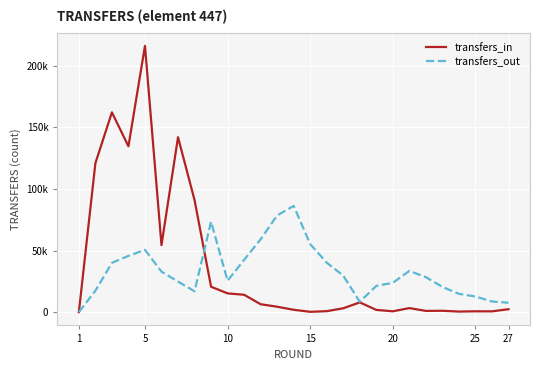

Does the chart display data point markers on the line(s)?

No